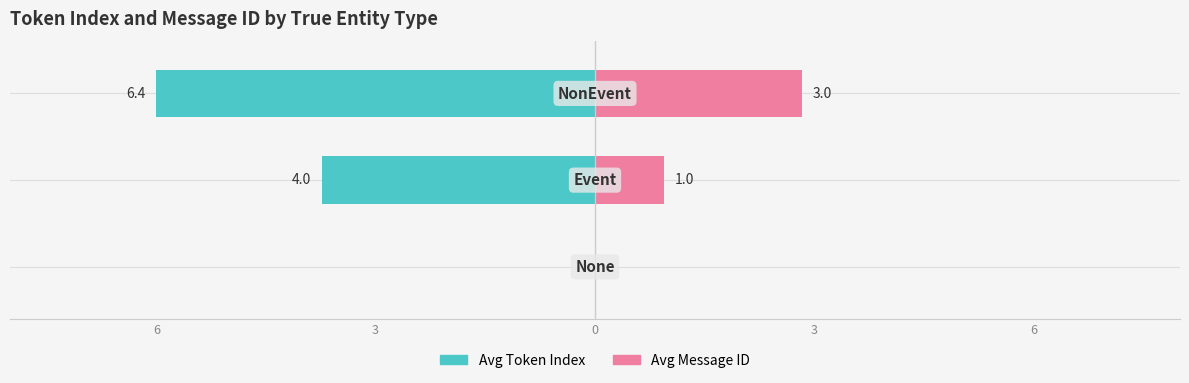

True or false: Avg Token Index has a value of -6.1 at 3.

False